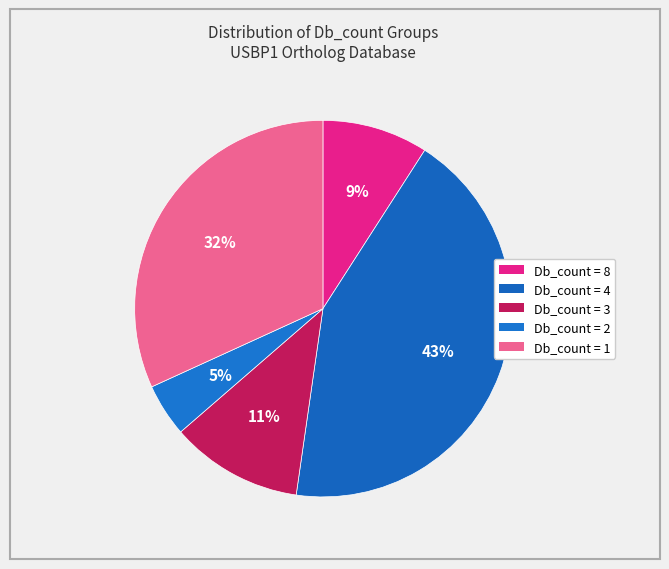

Do Db_count = 8 and Db_count = 4 together represent more than half of the pie?

Yes